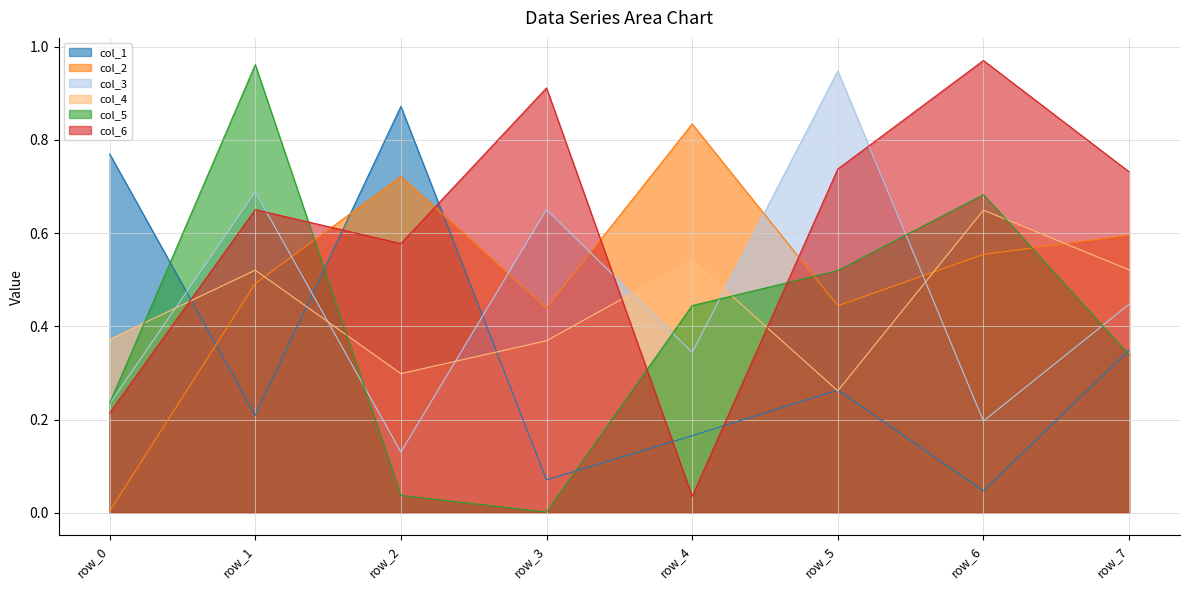

How many lines are shown in the chart?

6